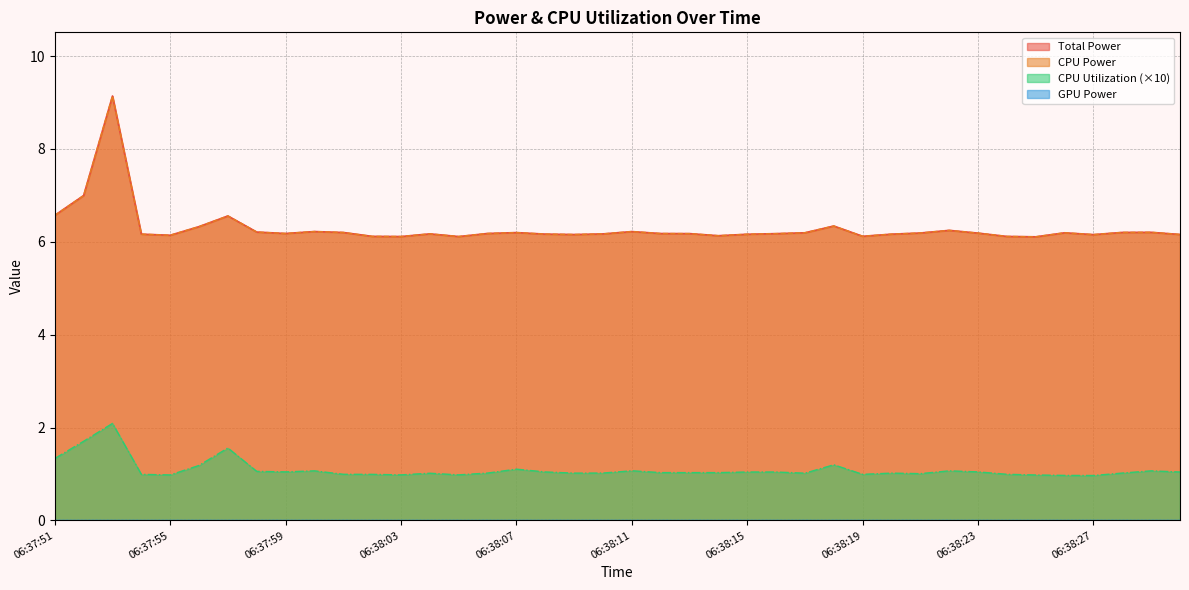

What is the label of the 2nd point from the right?

06:38:29